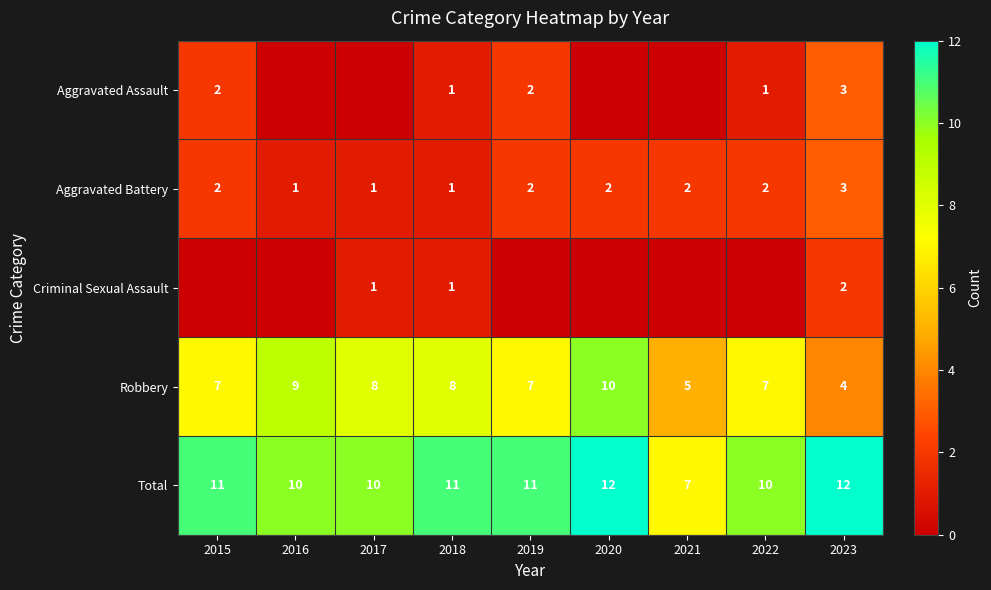

At which category is the sum across all series the highest?

2020